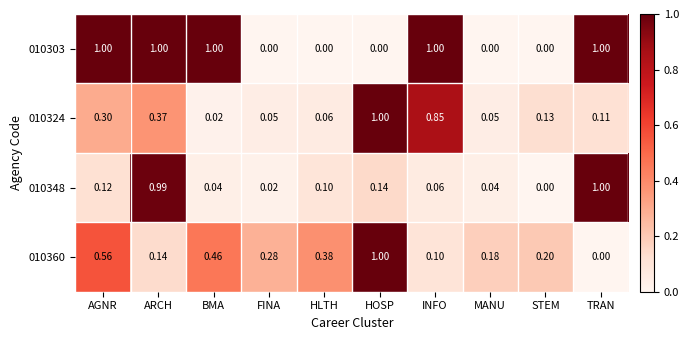

Rank the categories by 010360 value from highest to lowest.

HOSP, AGNR, BMA, HLTH, FINA, STEM, MANU, ARCH, INFO, TRAN